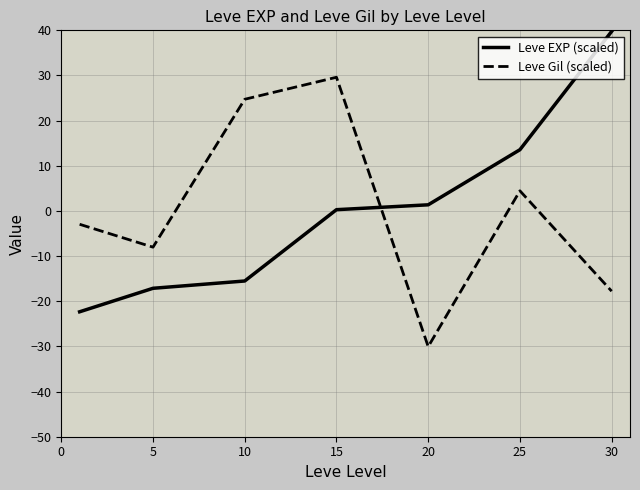

Does the chart have visible grid lines?

Yes